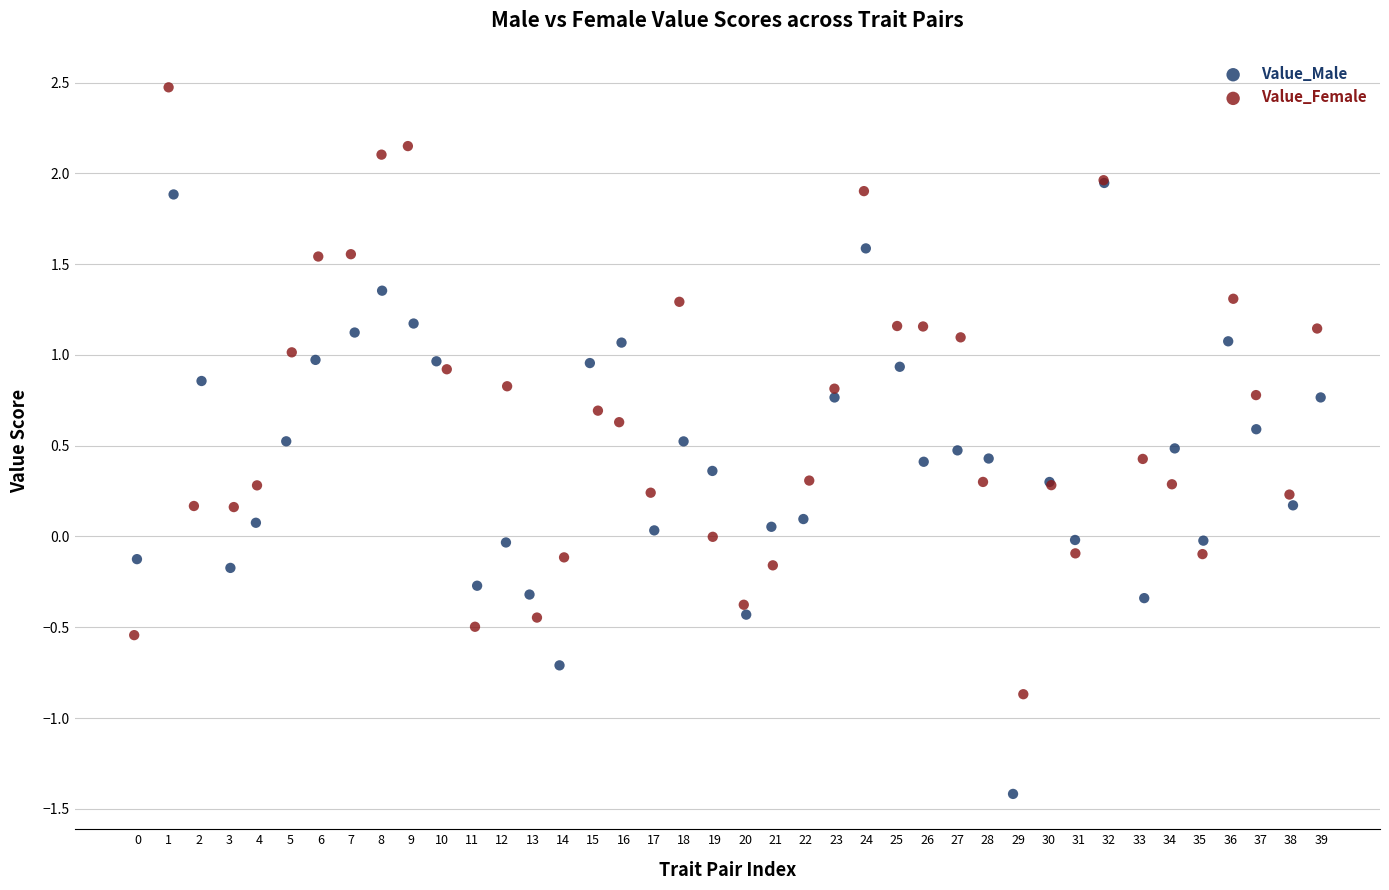

Which series contains the lowest Y value?

Value_Male